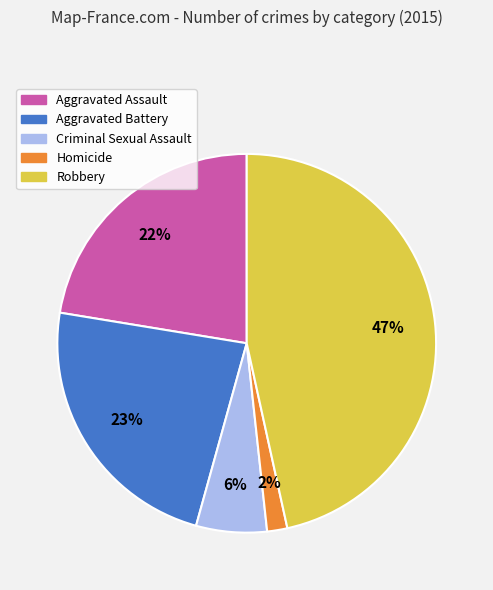

To the nearest percent, what percentage of the pie is Aggravated Assault?

22%